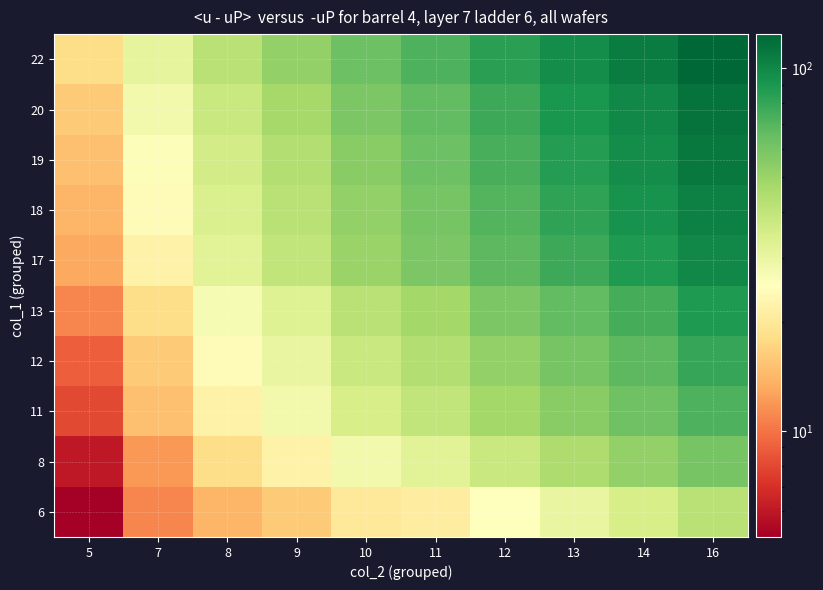

Which category has the highest value across all series?

16